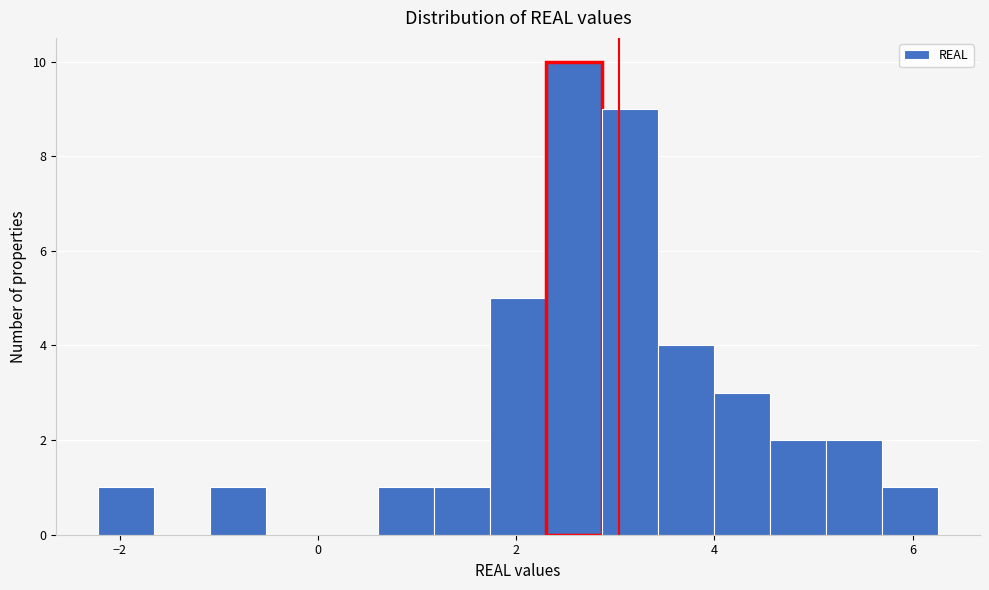

Around what value on the x-axis is the tallest bar? Give the approximate position of its centre, as read against the axis.

2.6